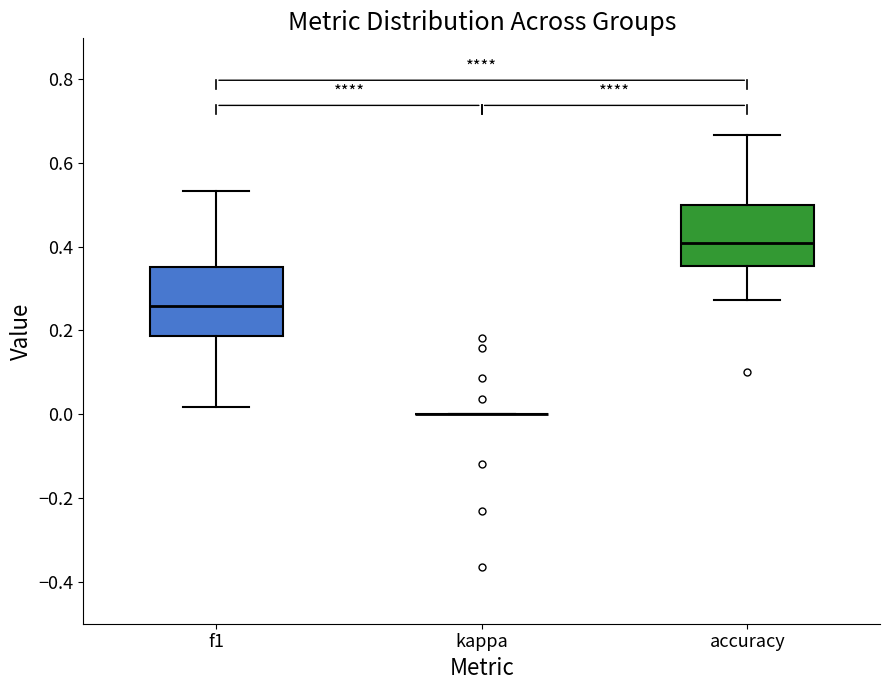

Reading left to right, read every box against the y-axis: the position of its median line, the range the box covers, and the ends of its whiskers. The values are not printed on the chart, so give them approximately, as read against the axis.

f1: median 0.26, box 0.18 to 0.36, whiskers 0.02 to 0.54
kappa: box collapsed to a line at 0.00, whiskers 0.00 to 0.00
accuracy: median 0.40, box 0.36 to 0.50, whiskers 0.28 to 0.66